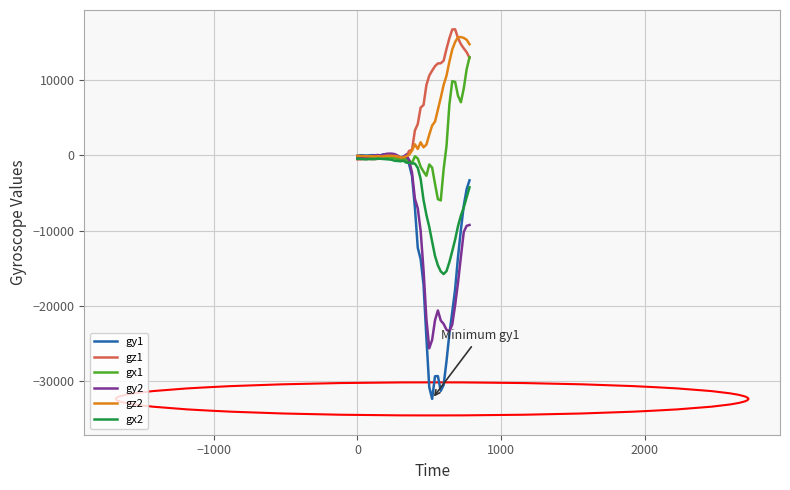

What is the lowest value of the gy1 series?

-32417